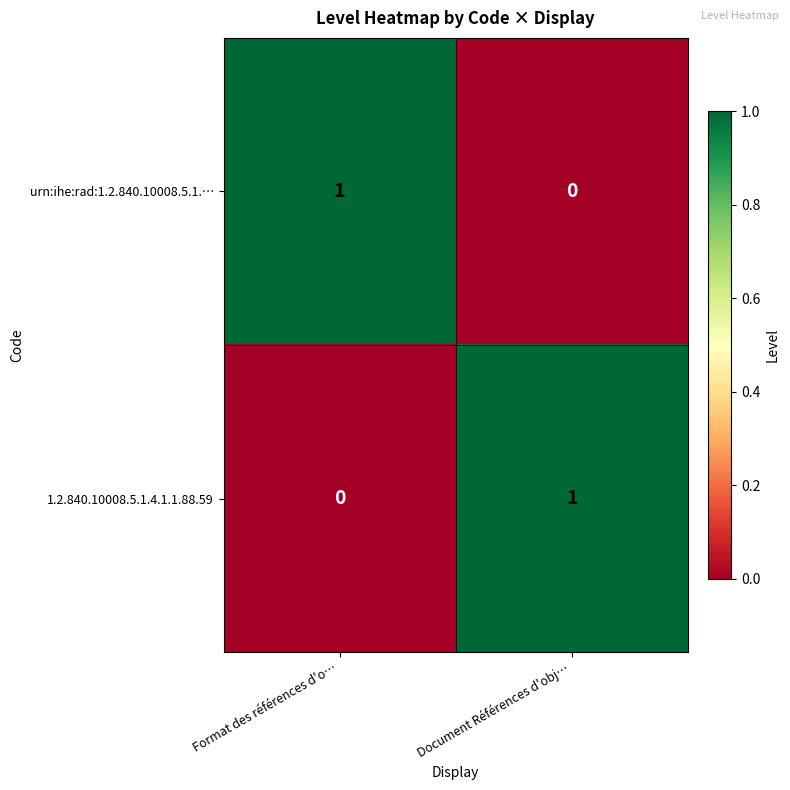

Reading left to right, what are all the values shown in this chart?

urn:ihe:rad:1.2.840.10008.5.1.…: Format des références d'o…=1	Document Références d'obj…=0
1.2.840.10008.5.1.4.1.1.88.59: Format des références d'o…=0	Document Références d'obj…=1